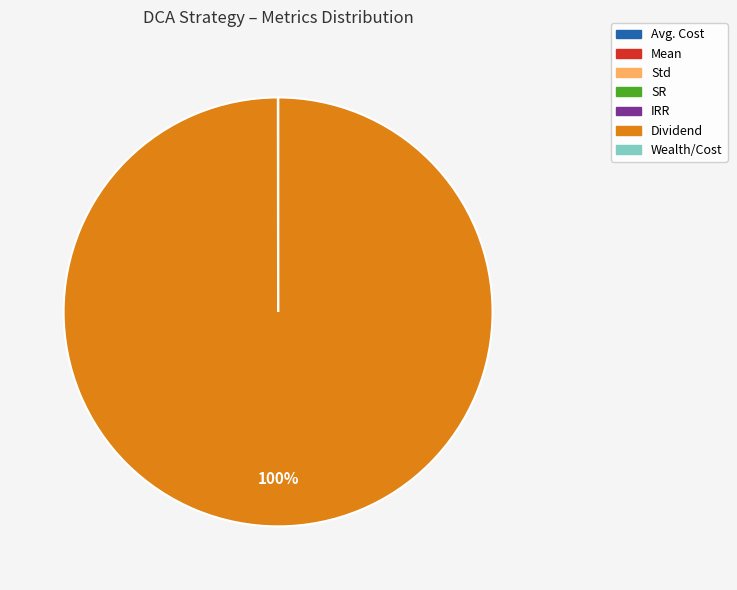

Is there a majority slice in this chart?

Yes